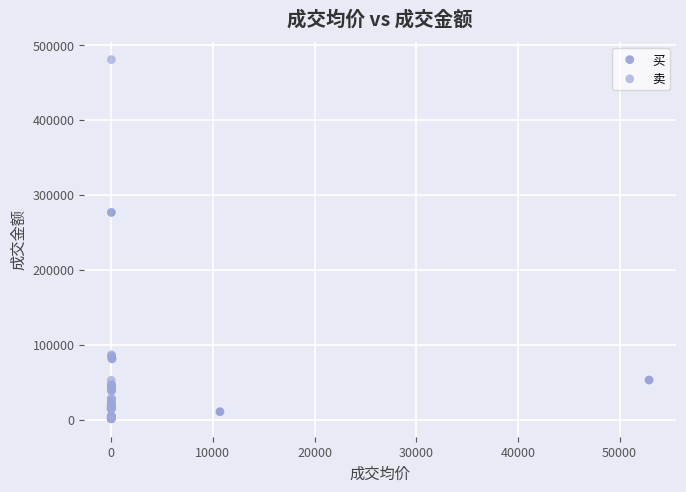

Which series has the largest Y range (max minus min)?

卖